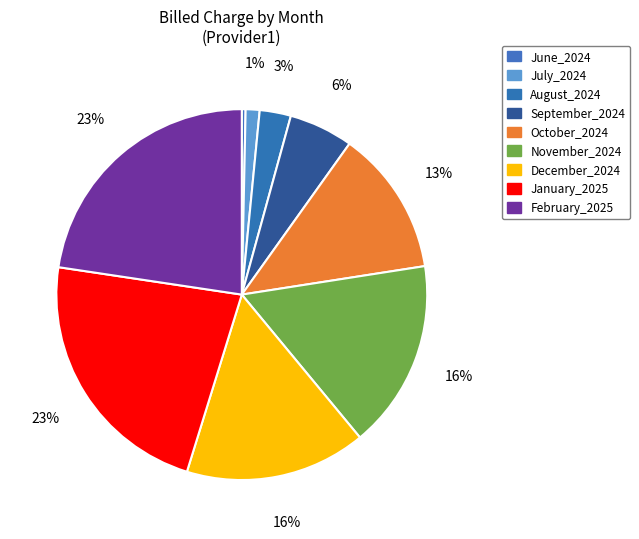

Count the number of slices in the pie.

9